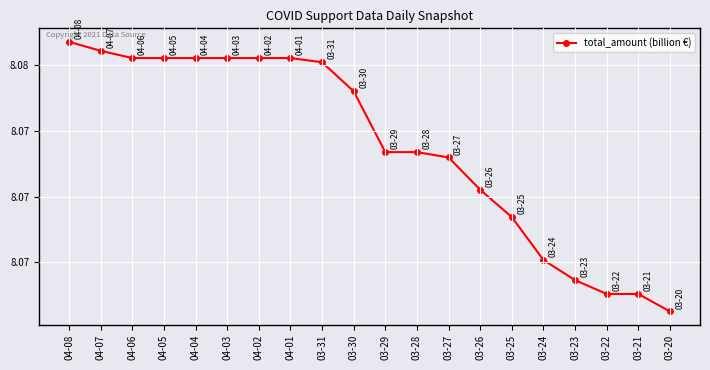

Does the chart have visible grid lines?

Yes